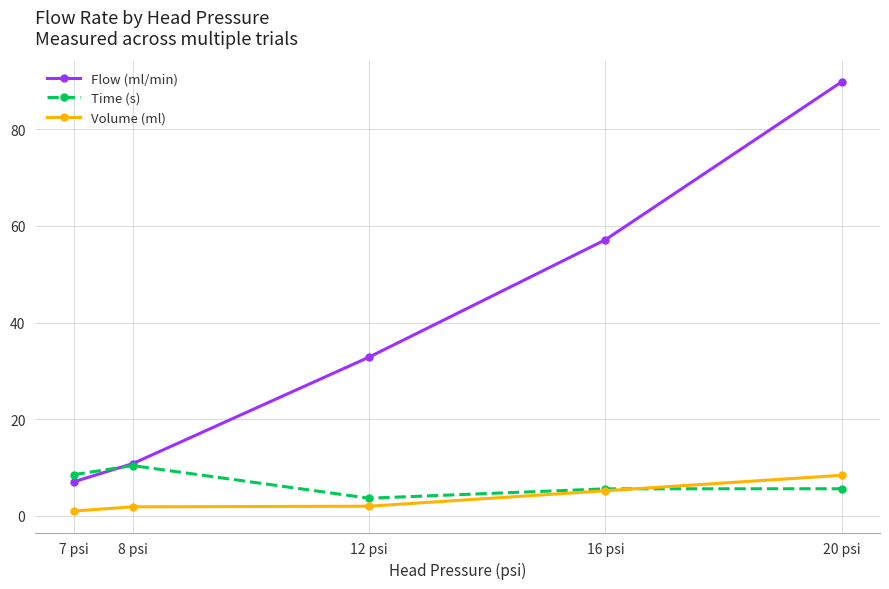

After their last crossing, which series has the higher values: Flow (ml/min) or Time (s)?

Flow (ml/min)